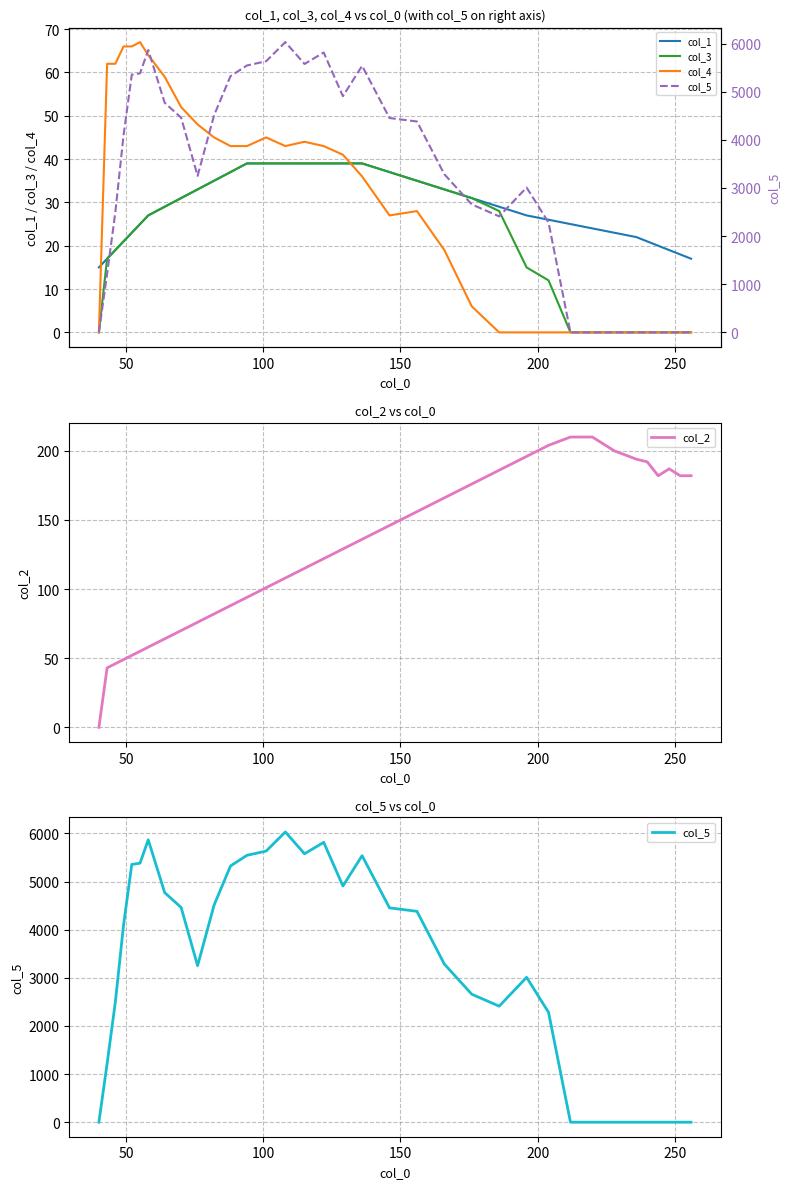

How many data points in col_2 are less than 129?

17